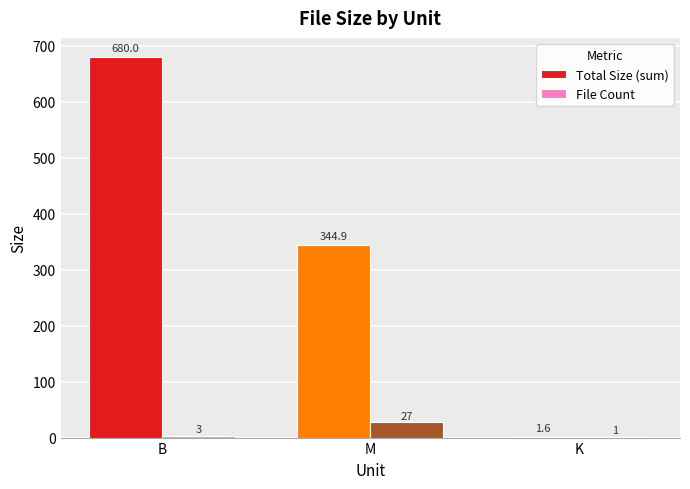

Is the value of File Count at B greater than the value of Total Size (sum) at K?

Yes